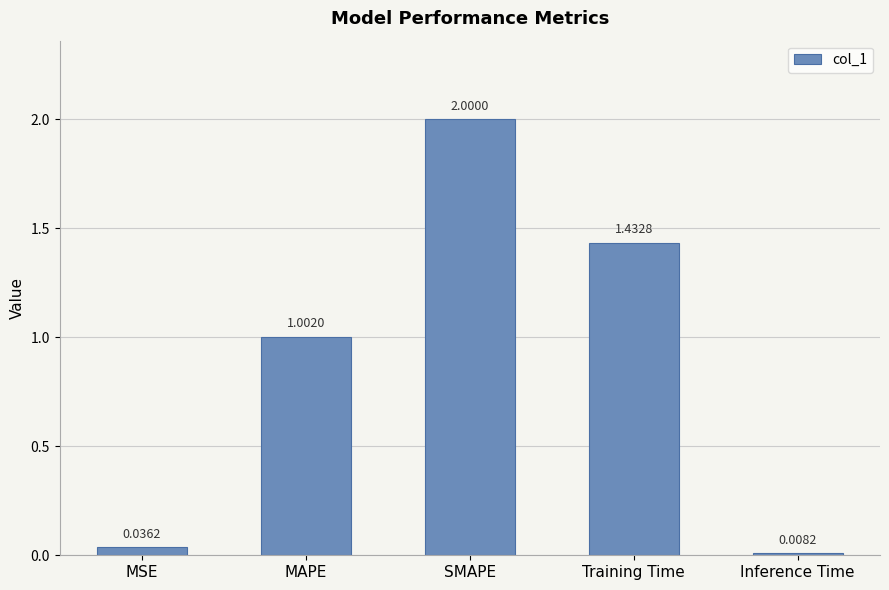

What is the greatest value displayed?

2.0